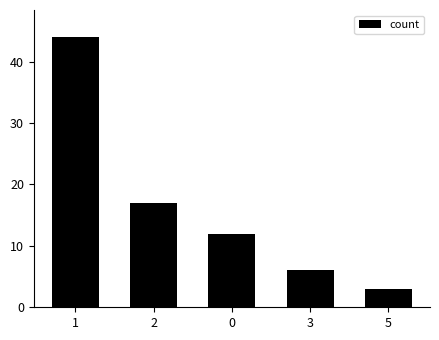

What is the smallest value displayed?

3